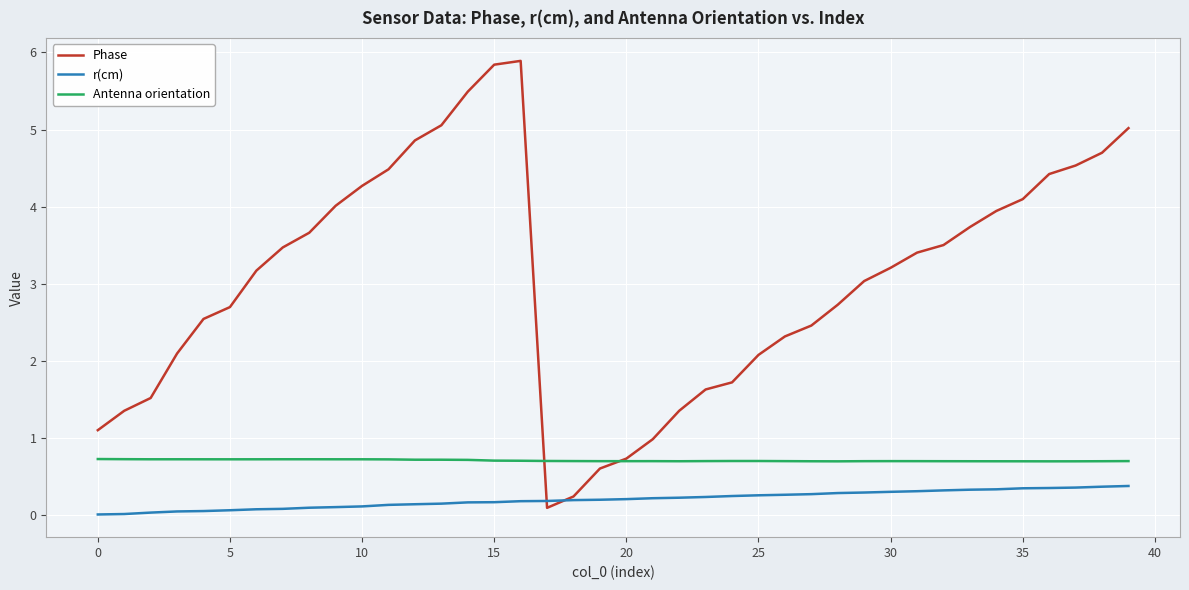

What are all the series names shown in the legend?

Phase, r(cm), Antenna orientation